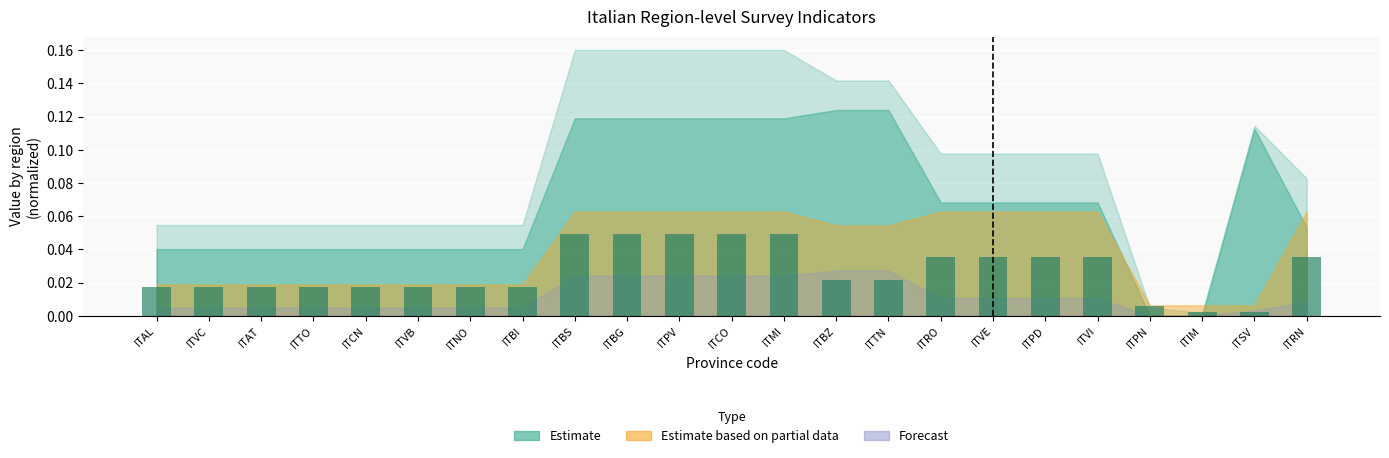

What is the label of the 23rd bar from the left?

ITRN